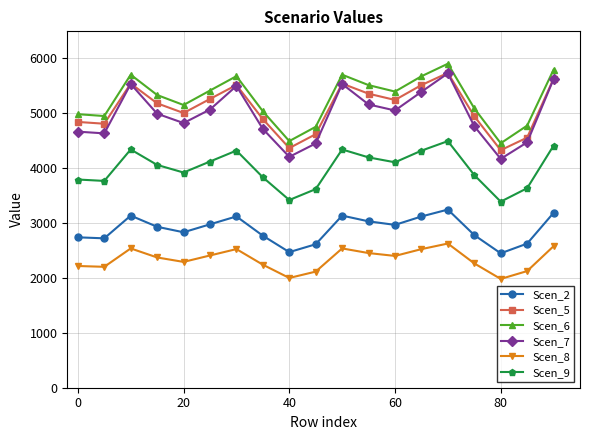

What is the smallest value displayed?

1979.7